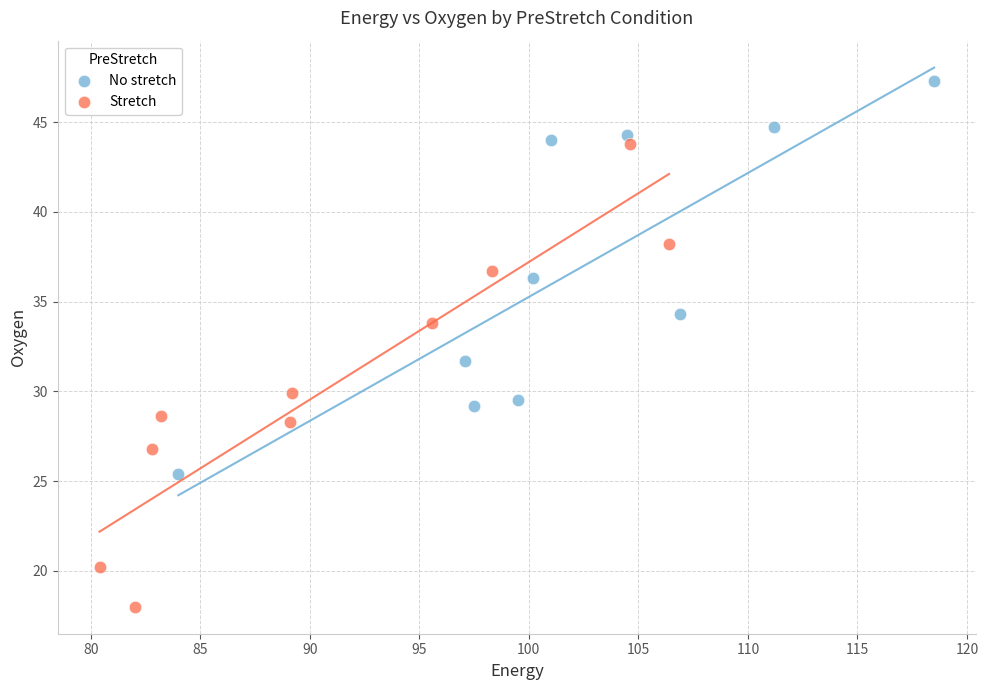

Which series contains the highest Y value?

No stretch